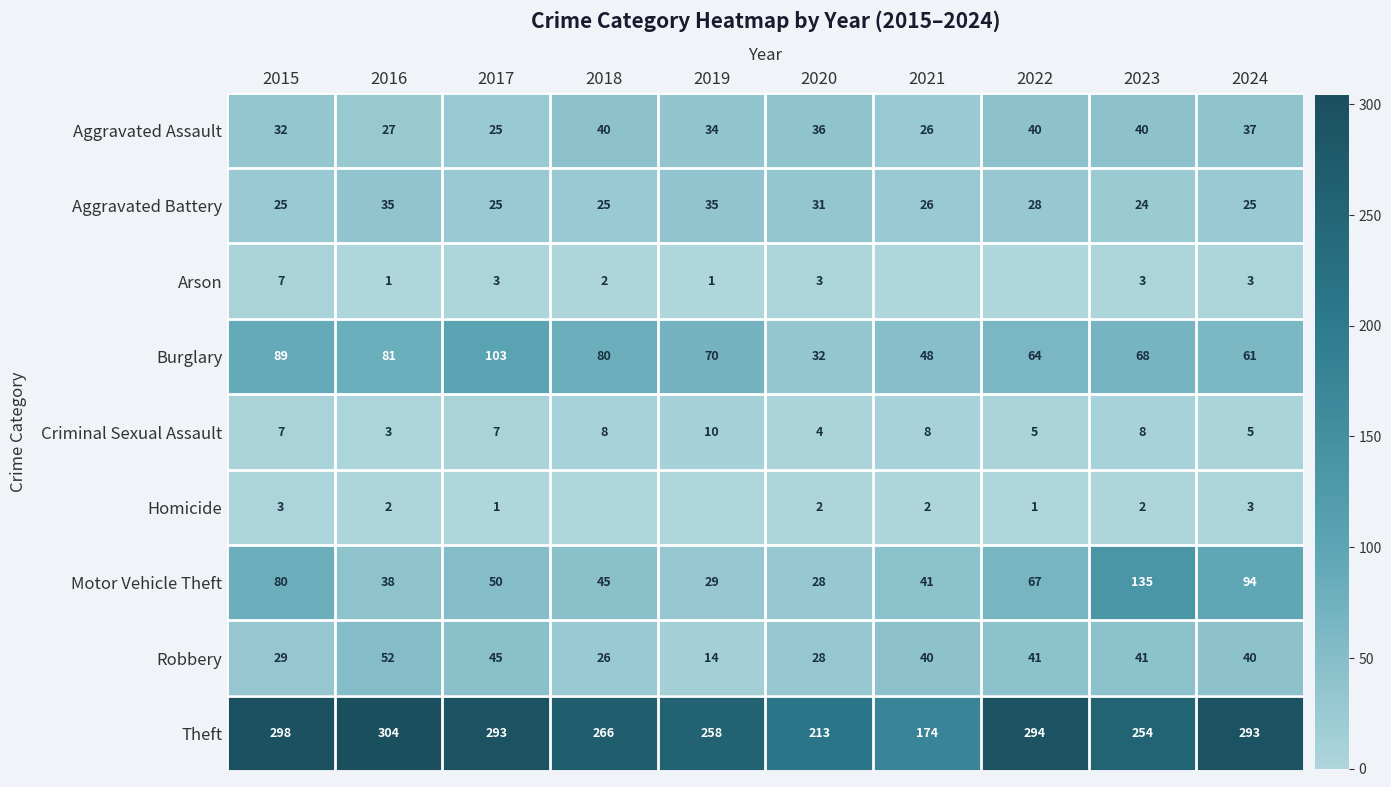

True or false: Homicide has a value of 5 at 2024.

False